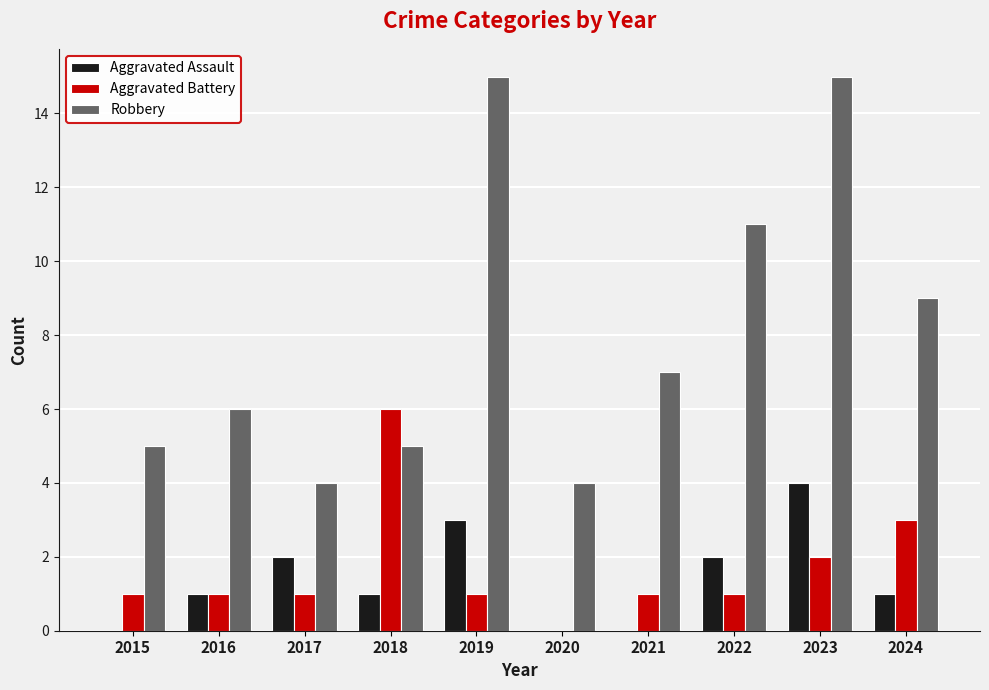

Is it true that Aggravated Assault equals 1 at 2019?

False